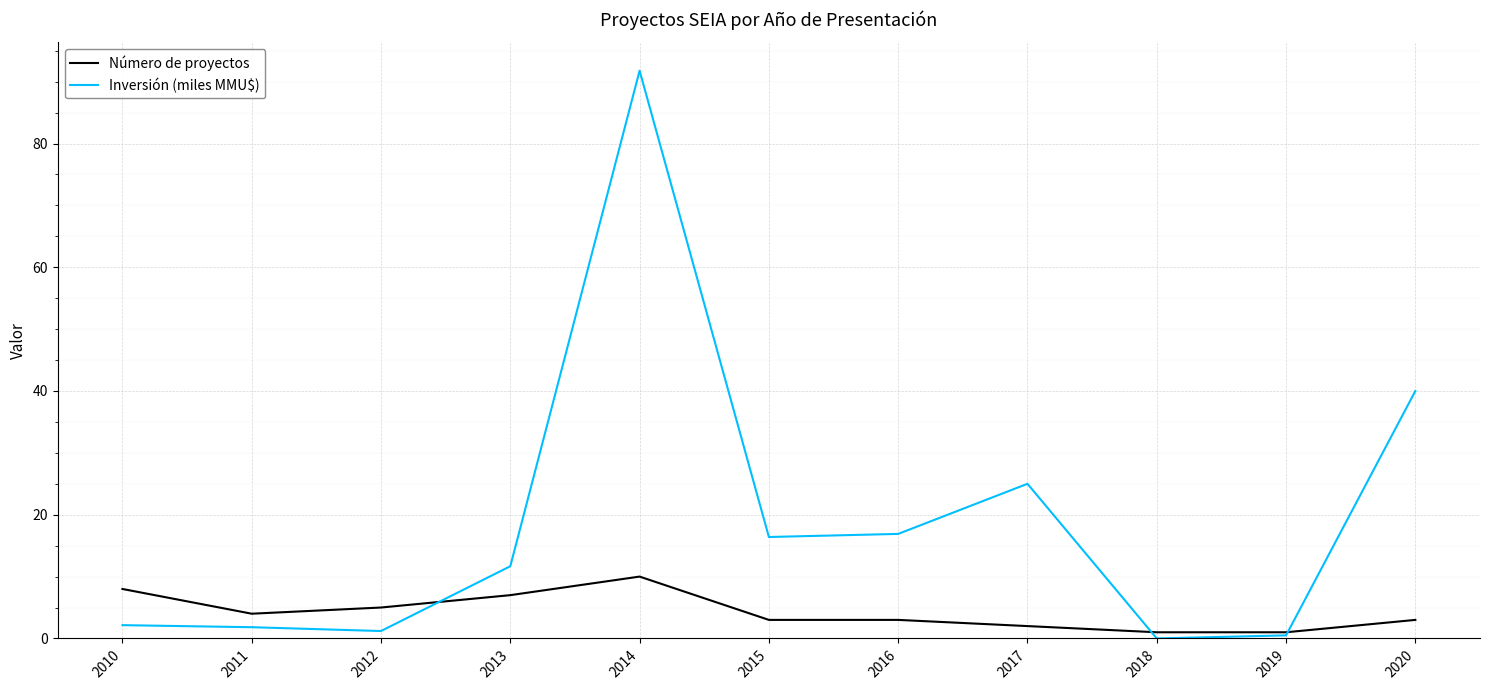

True or false: Número de proyectos has more than 0 interior local peaks.

True